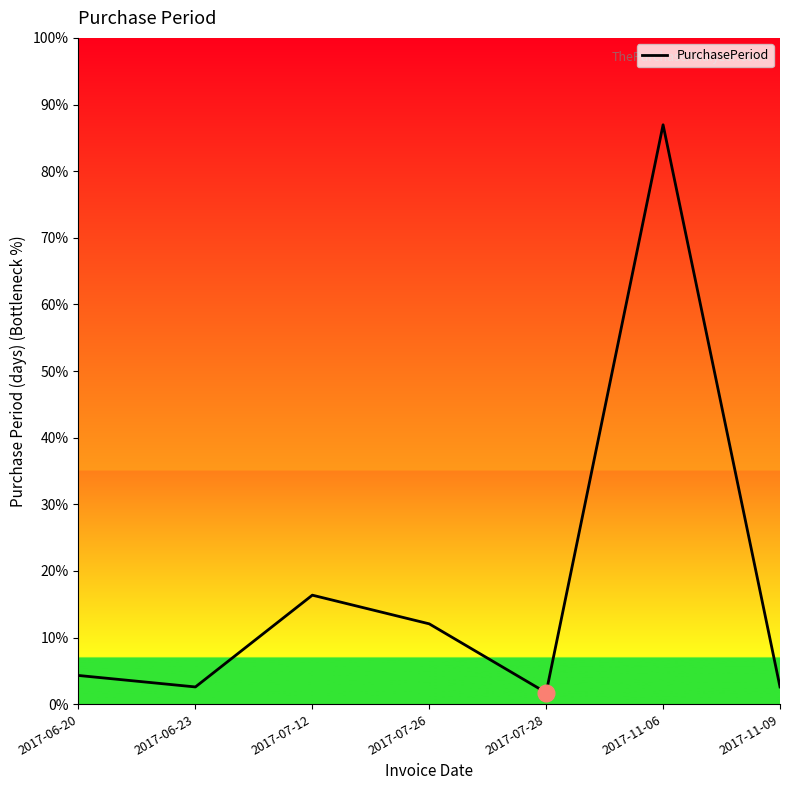

At which label does the data first exceed 5?

2017-07-12